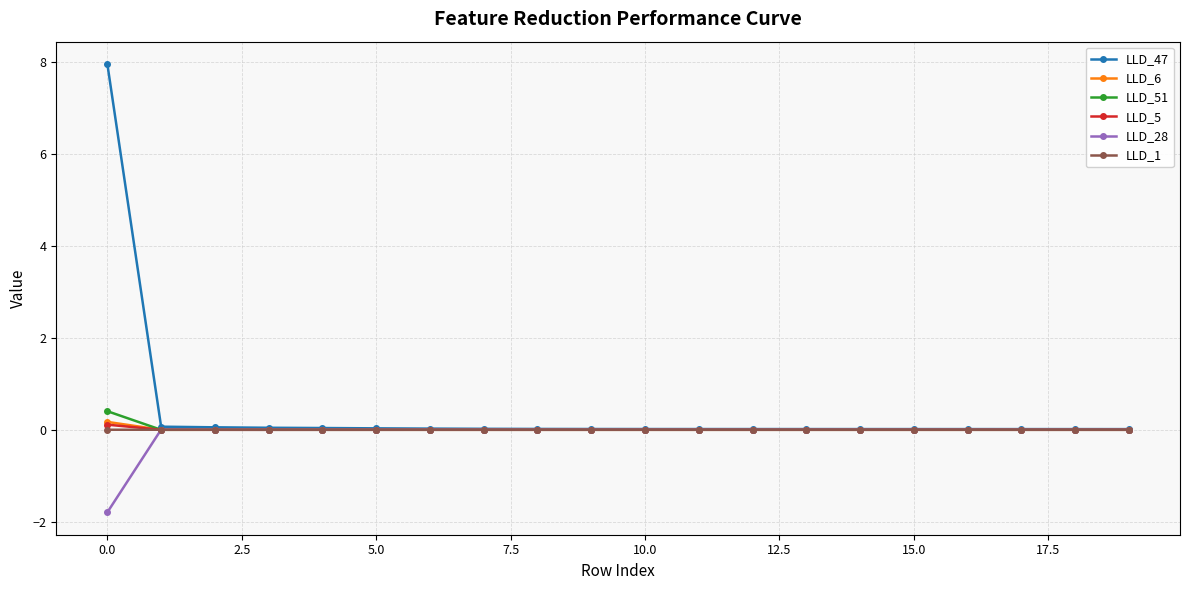

Does the chart have visible grid lines?

Yes